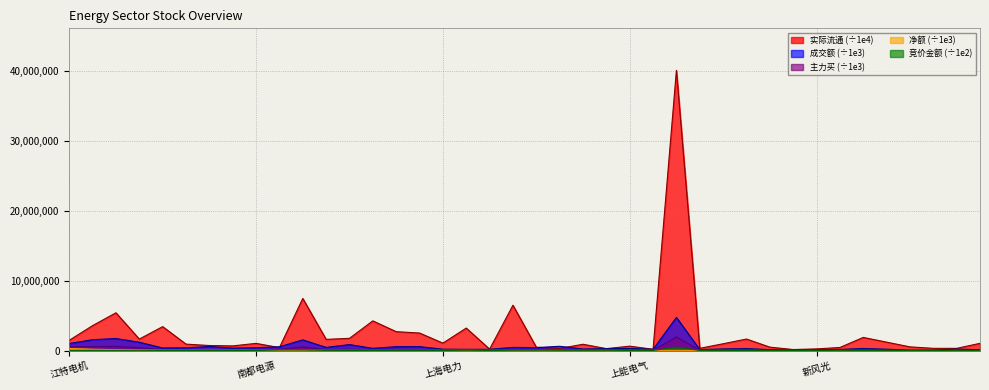

What is the sum of all 实际流通 values?

102767512.7